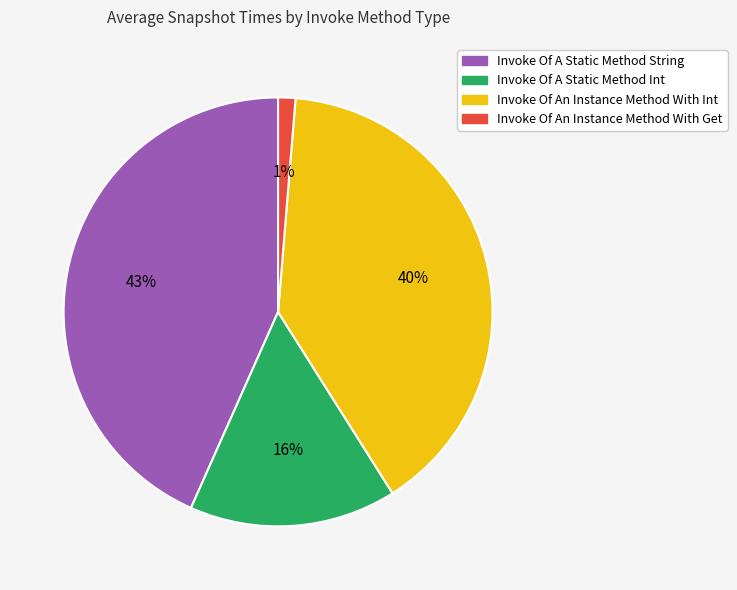

Is there any slice that represents more than half of the pie?

No